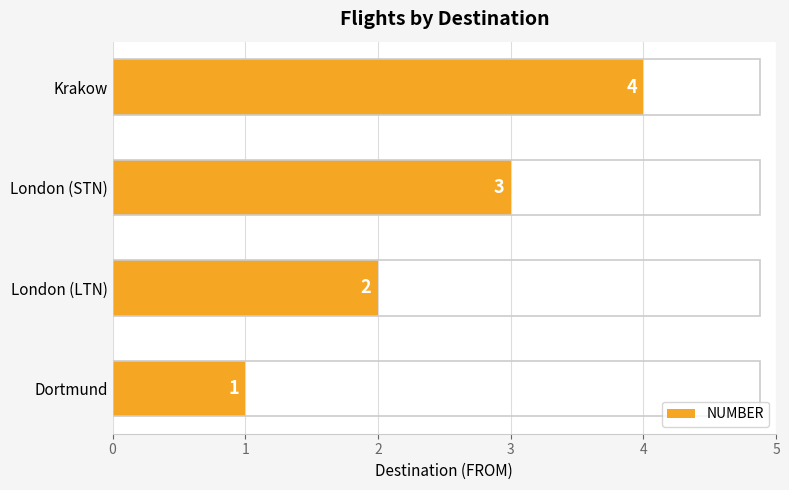

Is it true that the value at London (STN) is 3?

True